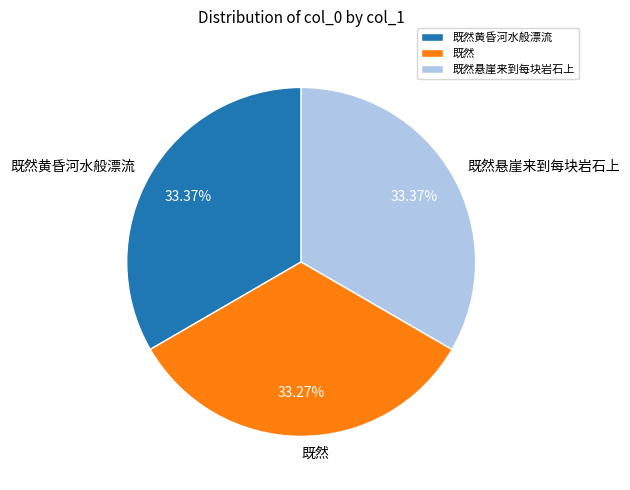

How many slices are in this pie chart?

3